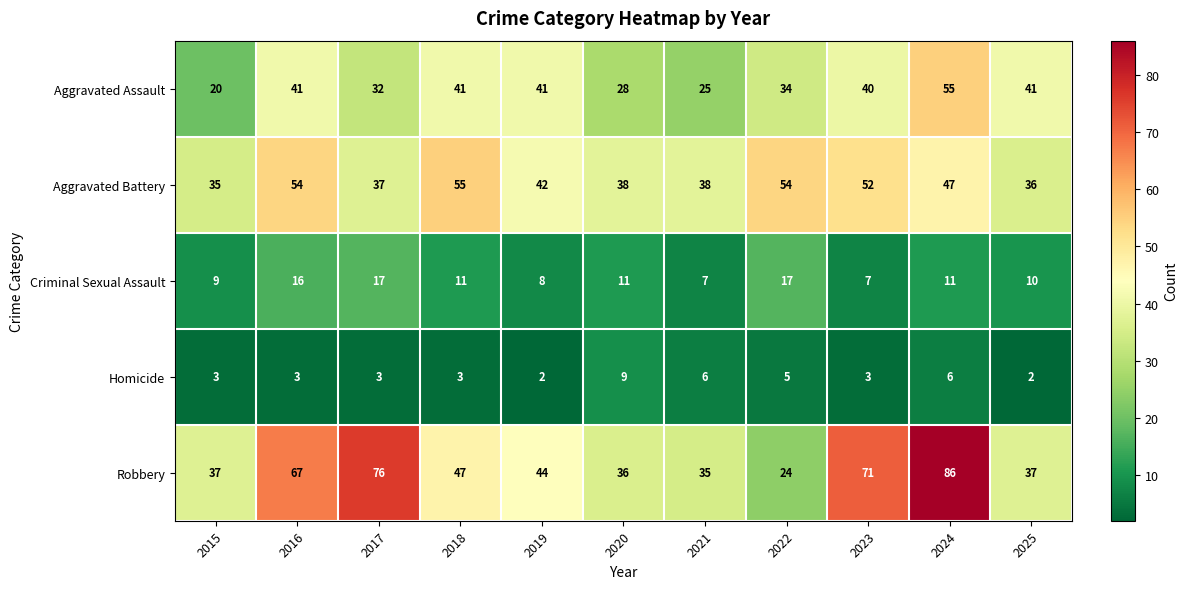

At how many categories does at least one series exceed 4?

11